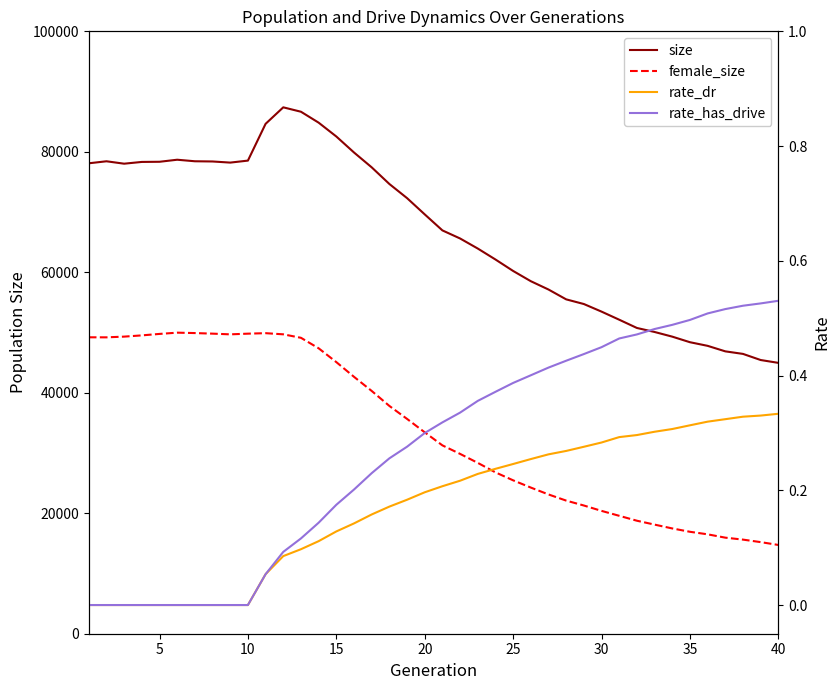

What is the difference between the rate_has_drive values at 24 and 37?

0.1